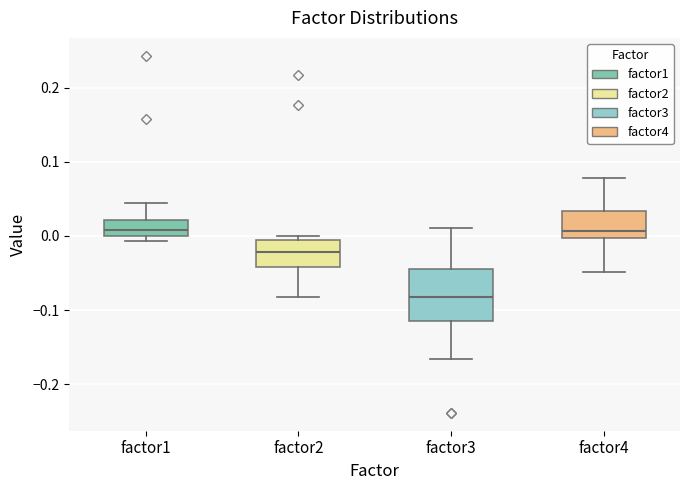

Reading left to right, read every box against the y-axis: the position of its median line, the range the box covers, and the ends of its whiskers. The values are not printed on the chart, so give them approximately, as read against the axis.

factor1: median 0.01, box 0.00 to 0.02, whiskers -0.01 to 0.04
factor2: median -0.02, box -0.04 to -0.01, whiskers -0.08 to 0.00
factor3: median -0.08, box -0.12 to -0.04, whiskers -0.17 to 0.01
factor4: median 0.01, box 0.00 to 0.03, whiskers -0.05 to 0.08